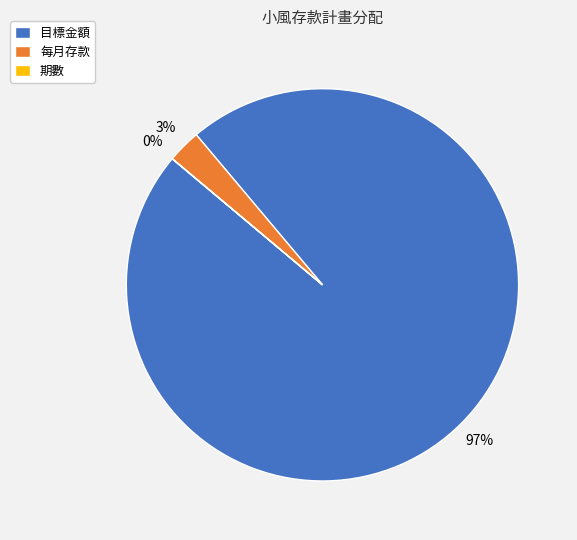

Is there any slice that represents more than half of the pie?

Yes